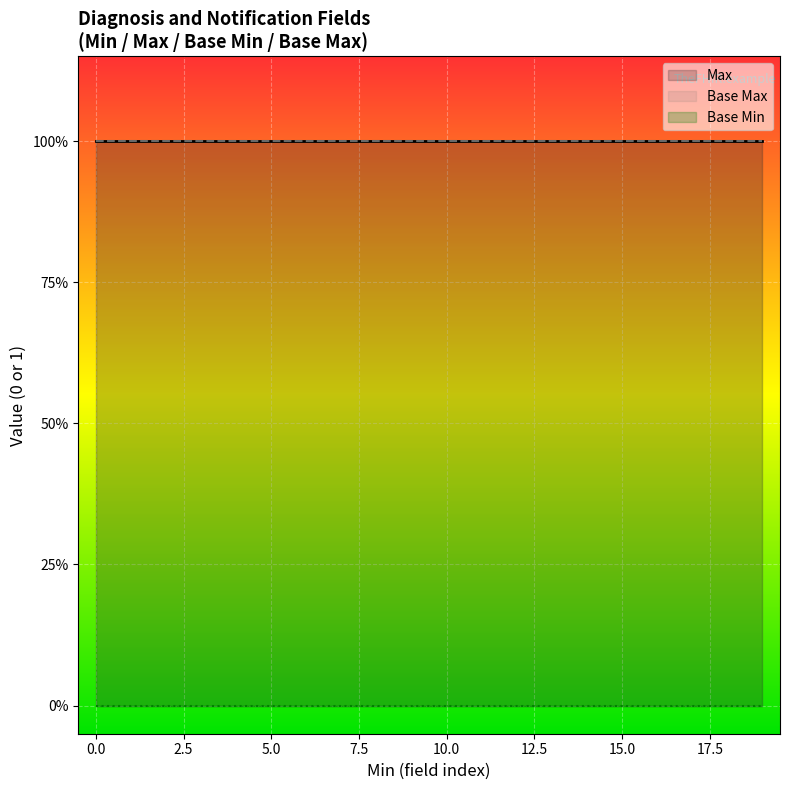

What is the difference between the highest and lowest values at 15?

1